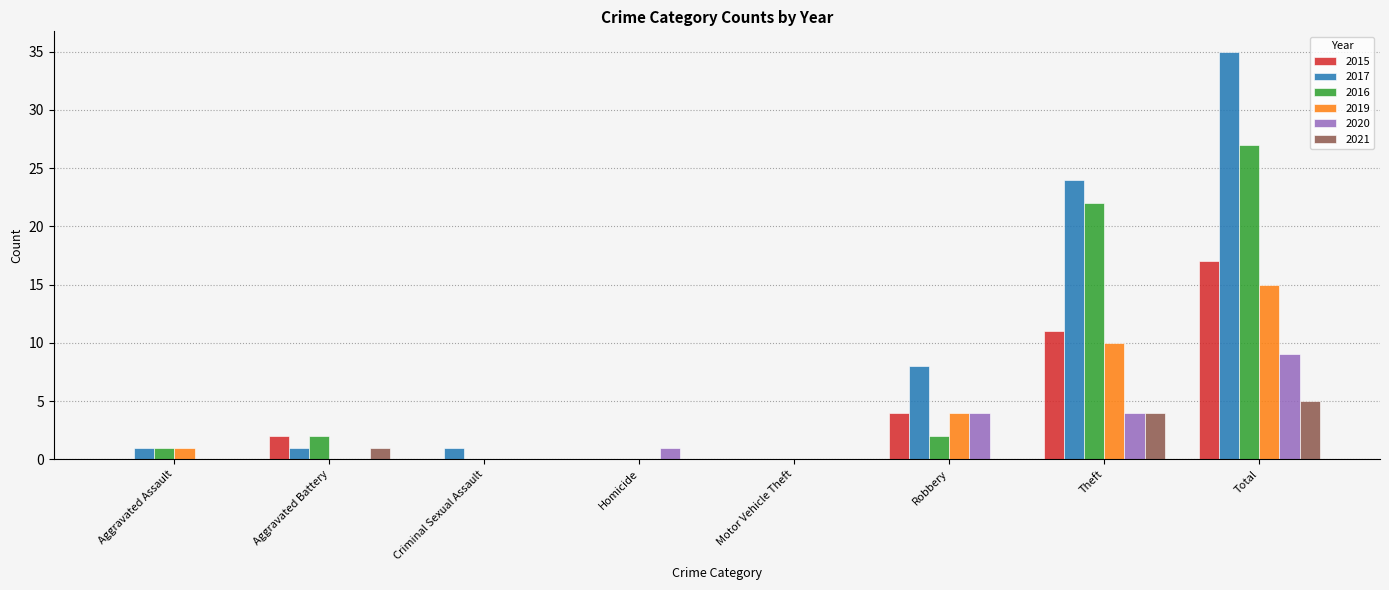

Which category has the highest value in the 2015 series?

Total